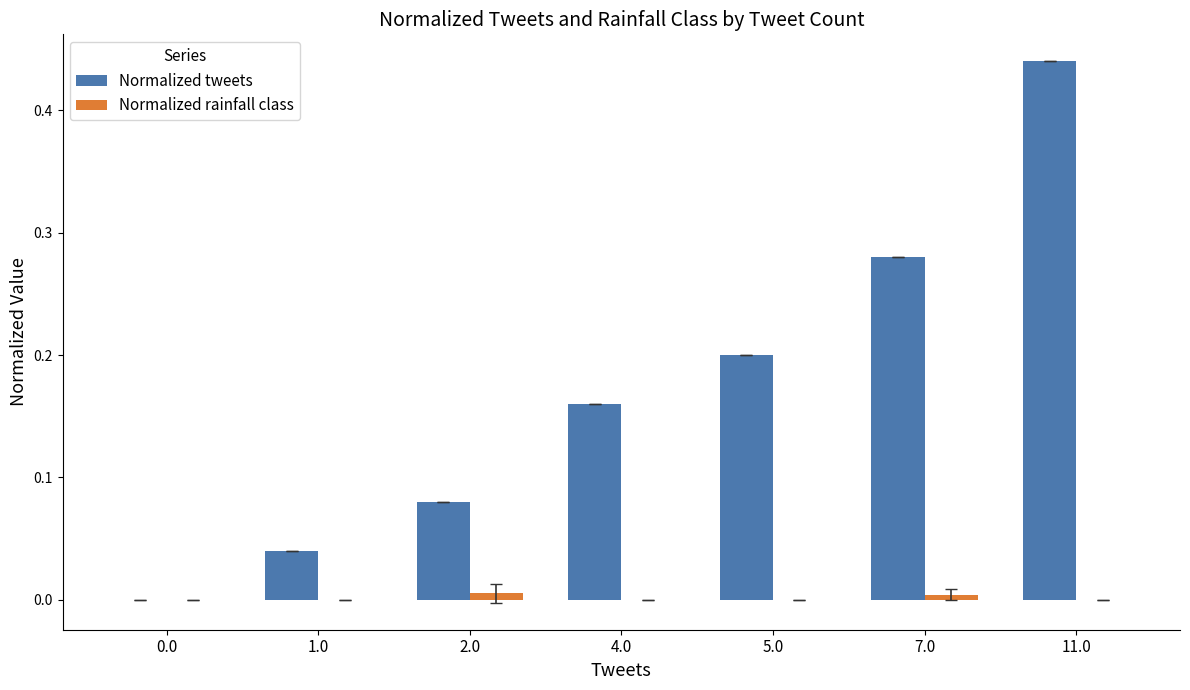

What is the sum of all Normalized tweets values?

1.2